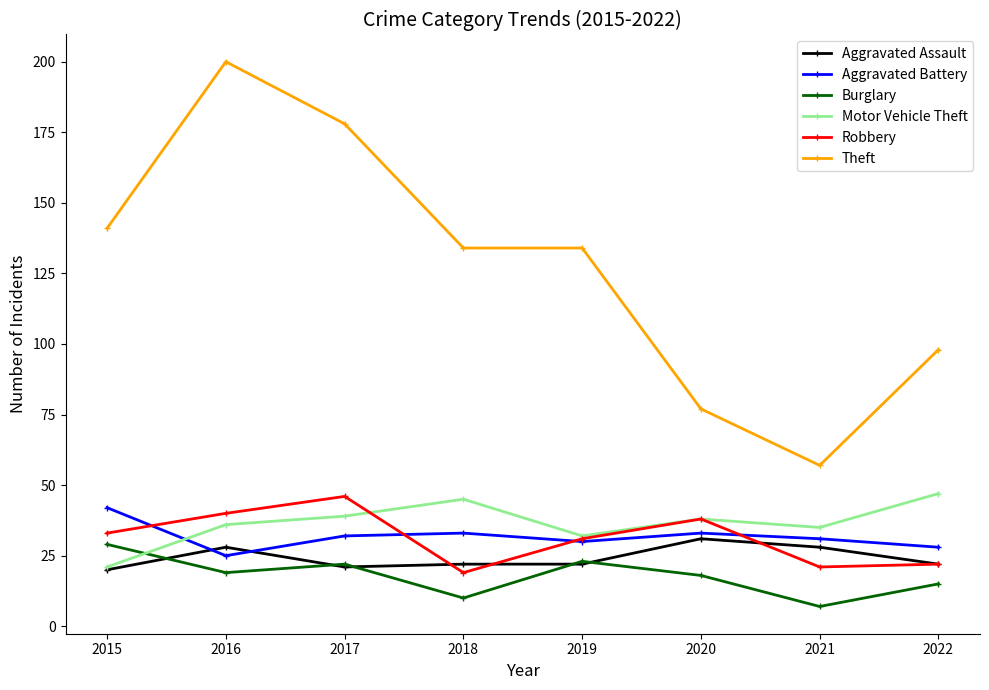

True or false: Aggravated Assault and Theft cross at least once.

False